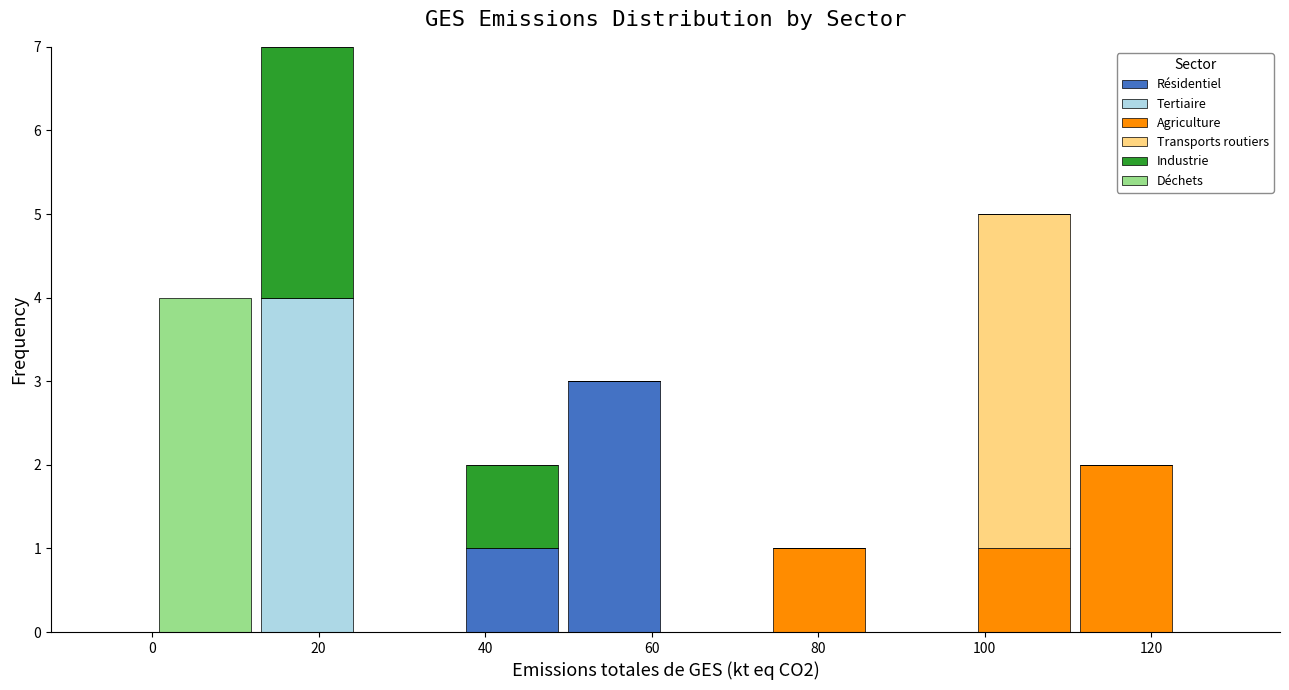

Which range on the x-axis has the tallest stacked bar (by total height)?

12 to 24